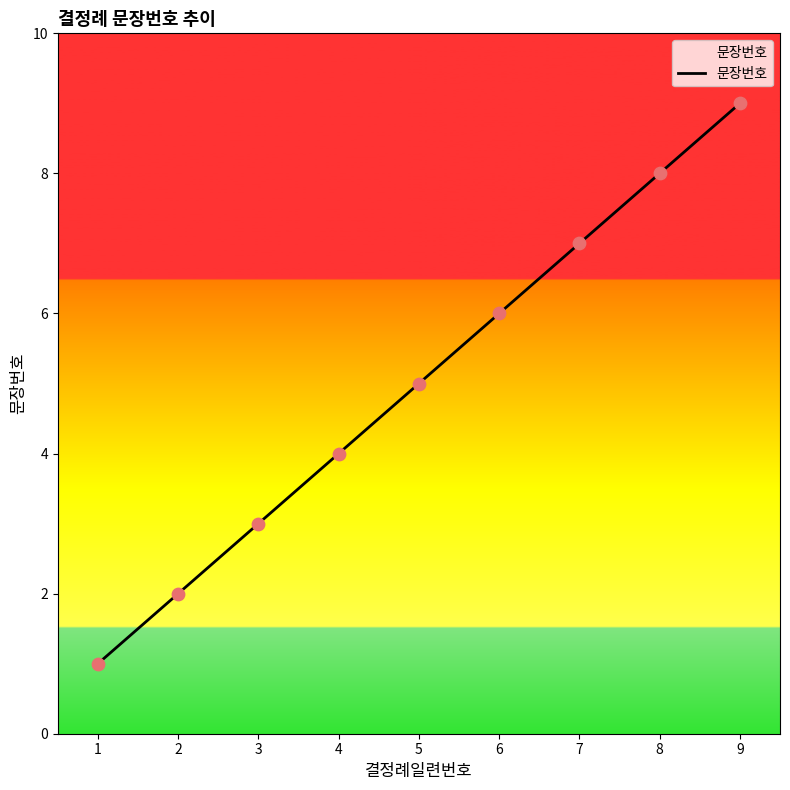

Between 1 and 3, which is larger?

3